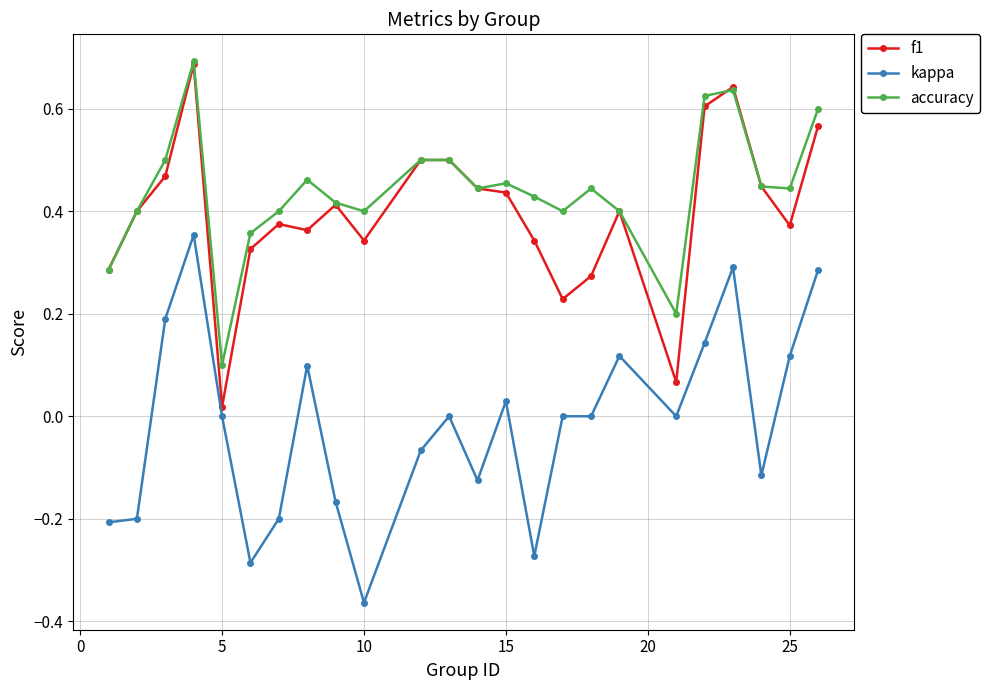

True or false: f1 has more than 0 interior local peaks.

True